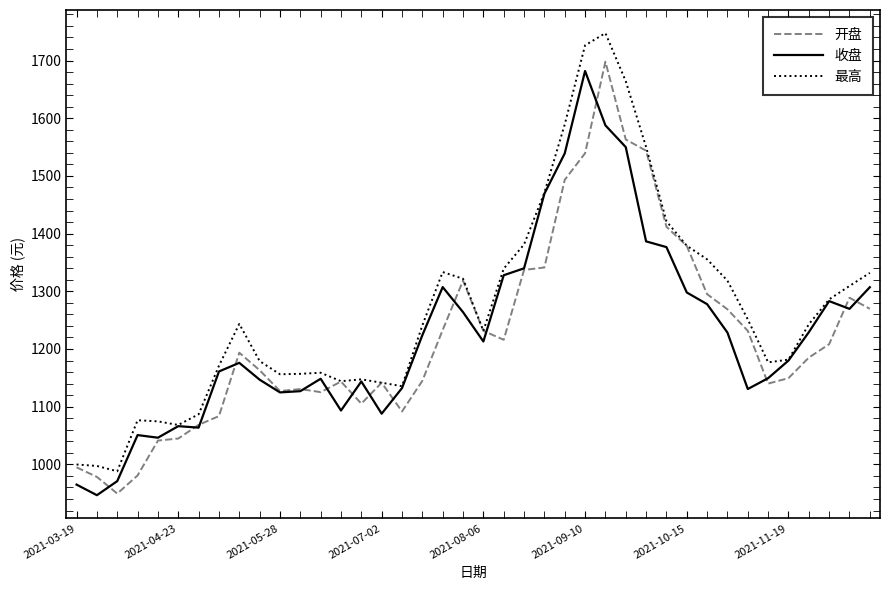

Which series has the widest spread of values?

最高